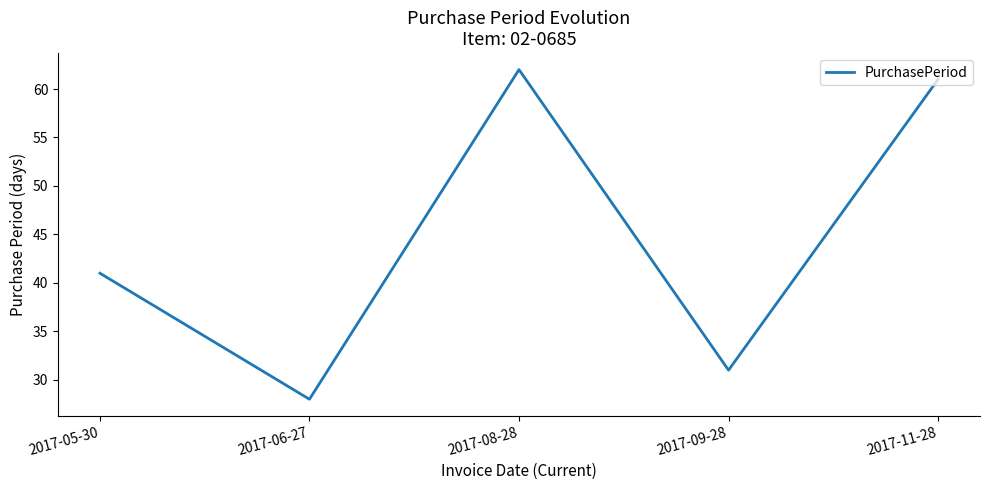

True or false: there are more than 2 points higher than both neighbors.

False